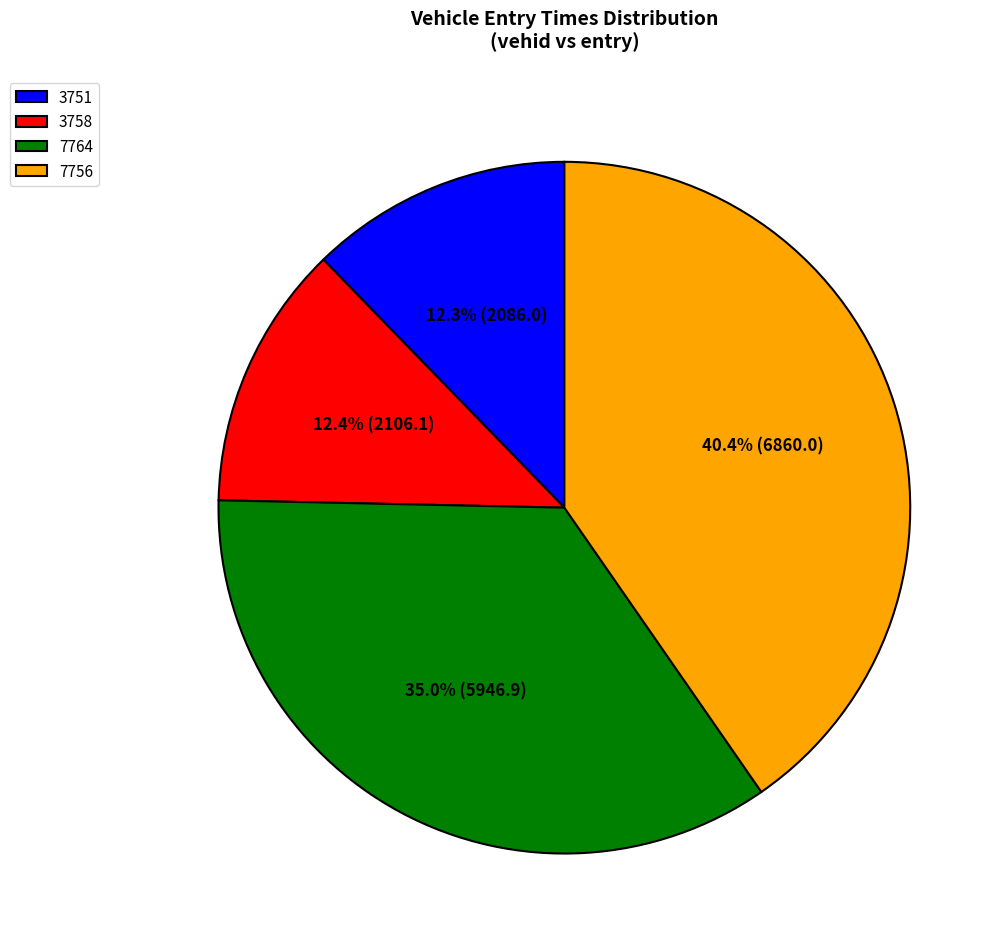

Which category has the biggest portion of the pie?

7756